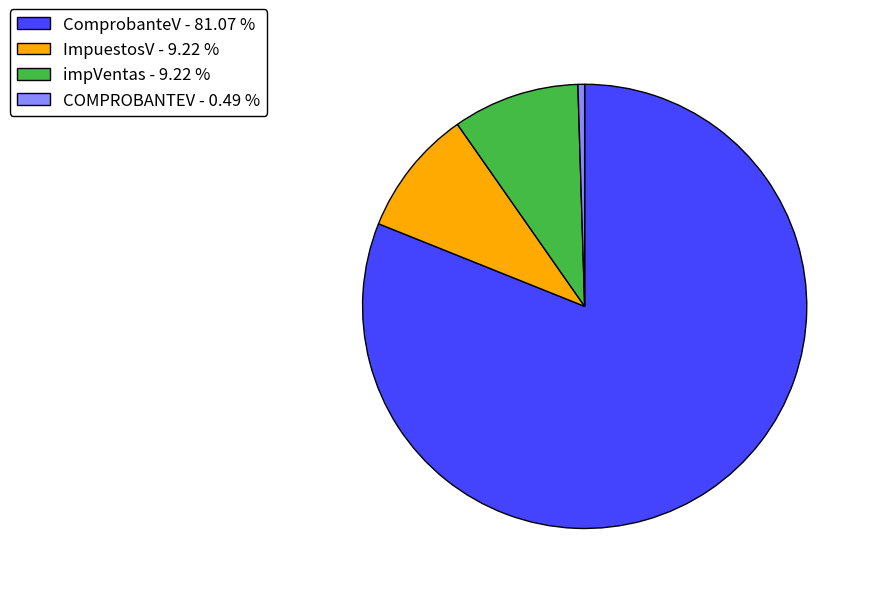

Is the sum of COMPROBANTEV - 0.49 % and ImpuestosV - 9.22 % greater than half?

No